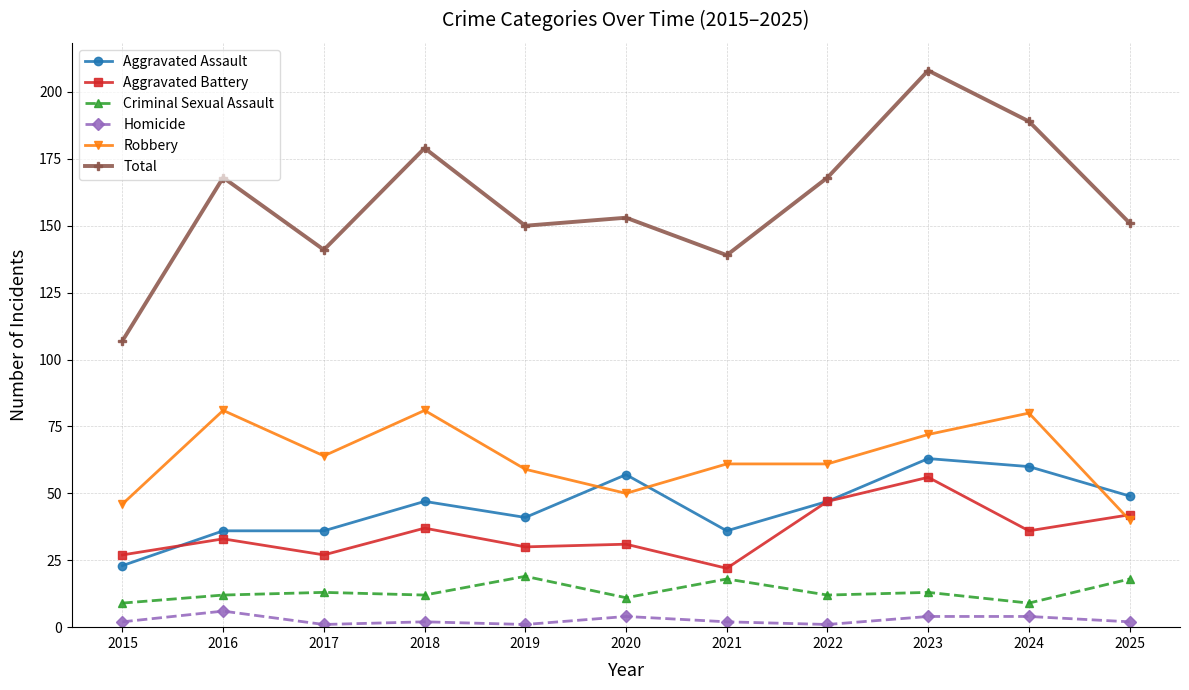

At 2025, list the series in order from largest to smallest.

Total, Aggravated Assault, Aggravated Battery, Robbery, Criminal Sexual Assault, Homicide